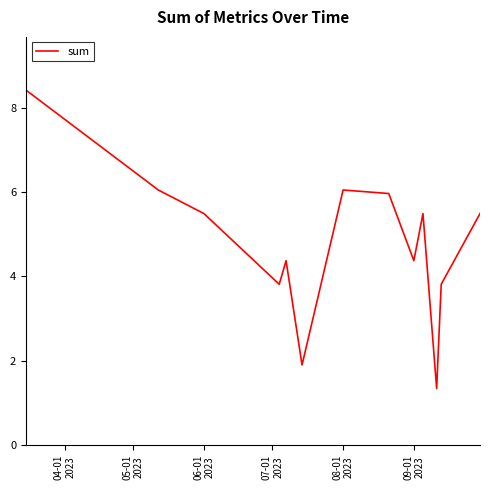

What is the minimum value shown in the chart?

1.3